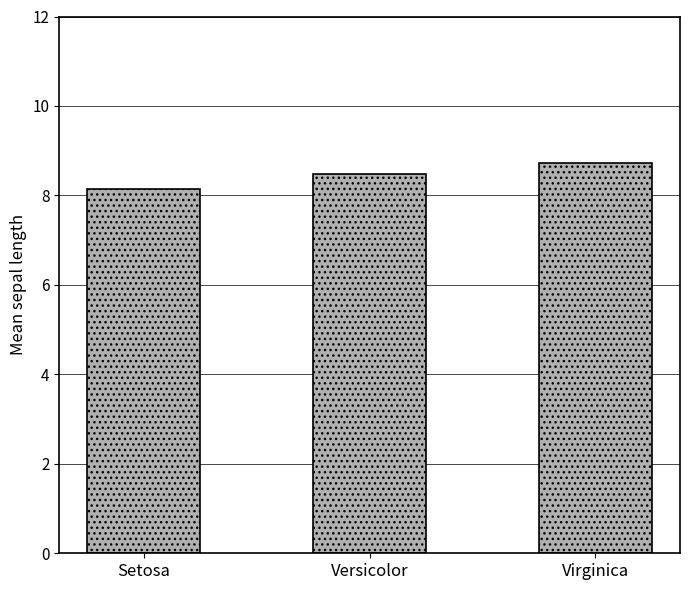

Count the number of categories in the chart.

3